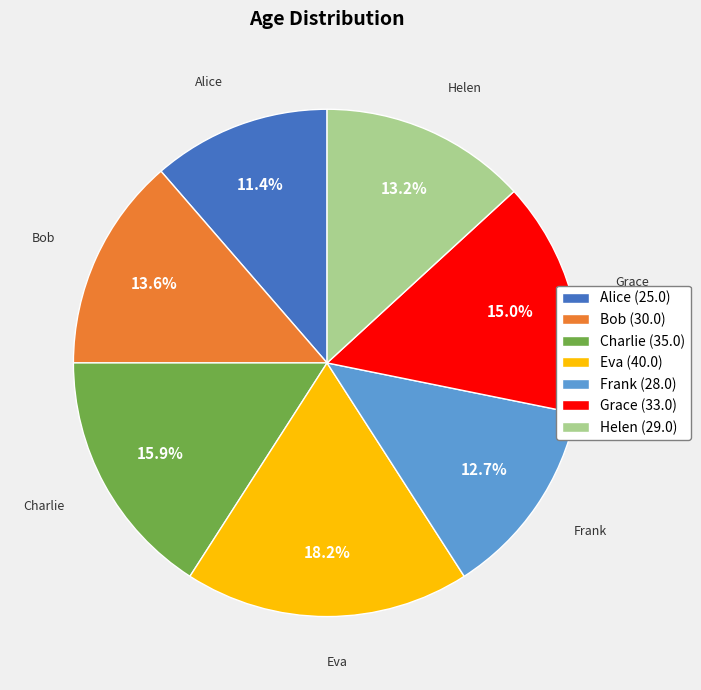

To the nearest percent, what percentage of the pie is Frank?

13%